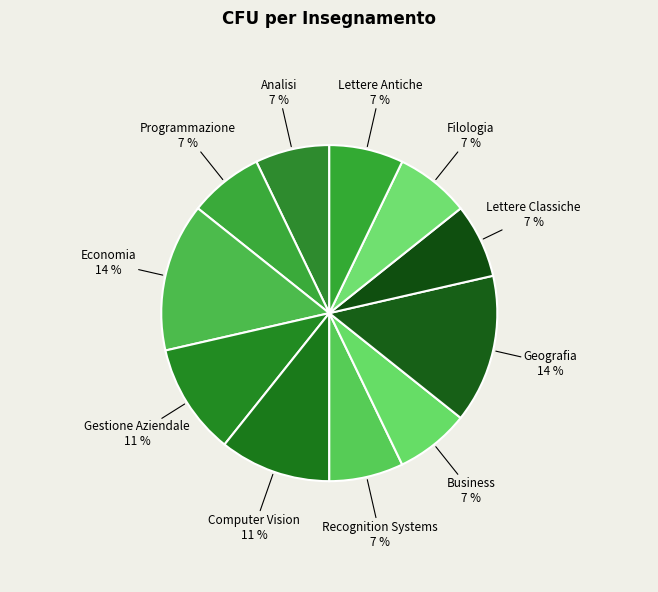

Is there any slice that represents more than half of the pie?

No